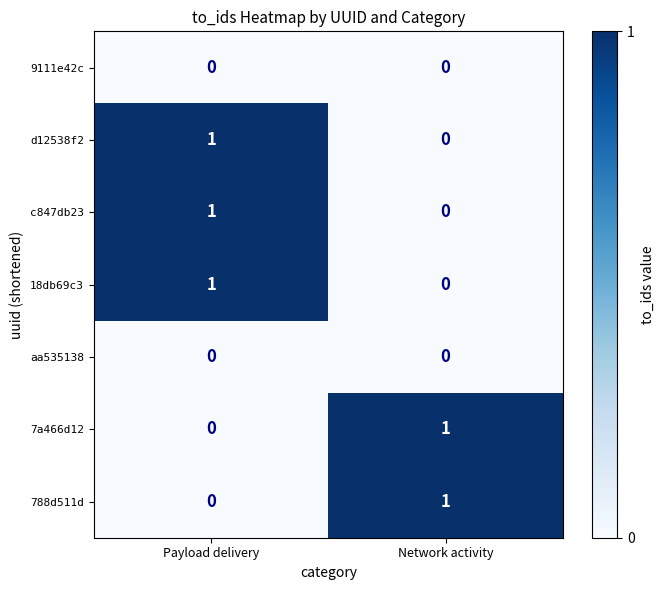

What is the maximum value shown in the chart?

1